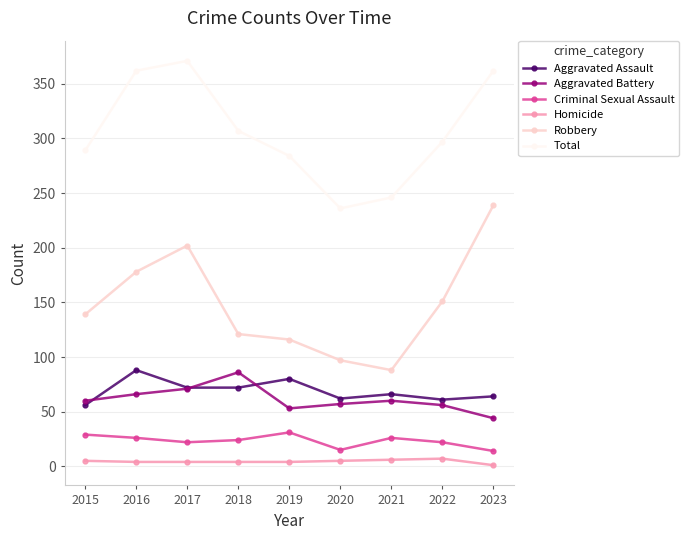

True or false: Criminal Sexual Assault and Homicide intersect in this chart.

False